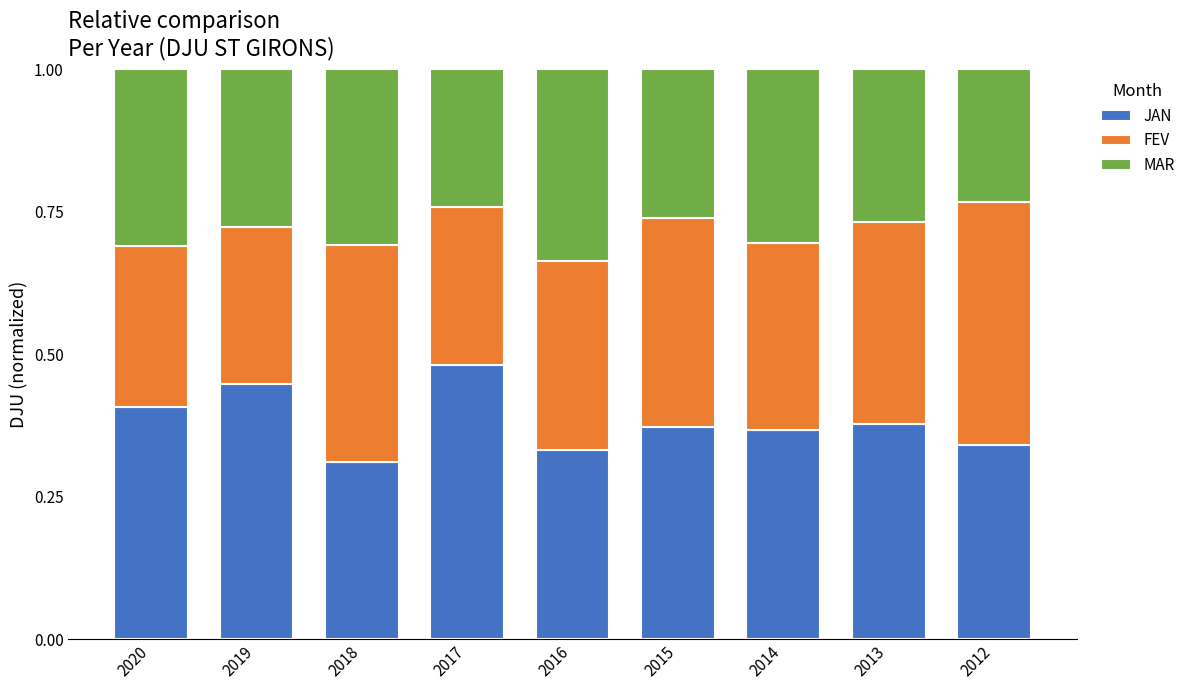

Which category has the lowest value in the JAN series?

2018